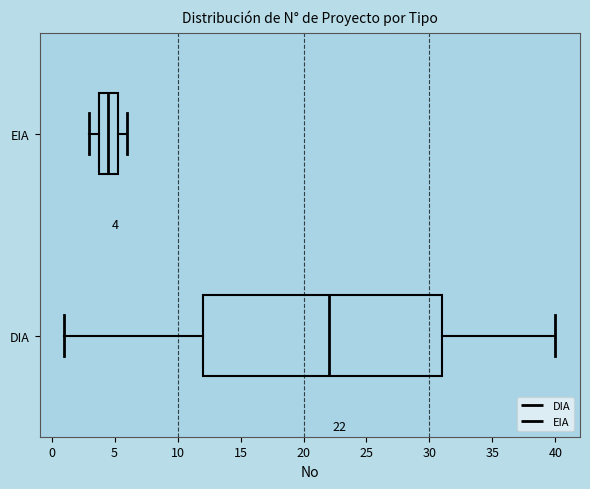

Comparing the boxes themselves (not the whiskers), which one is the widest?

DIA